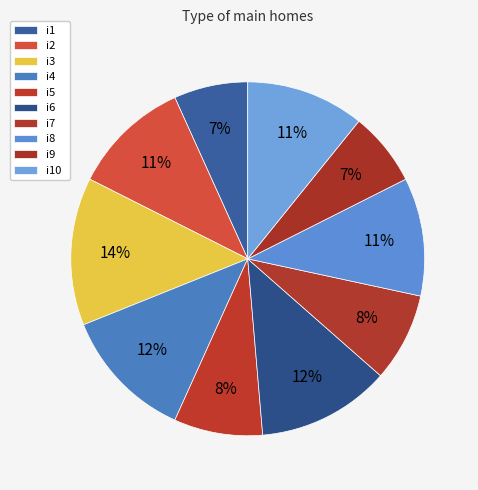

How many slices are in this pie chart?

10